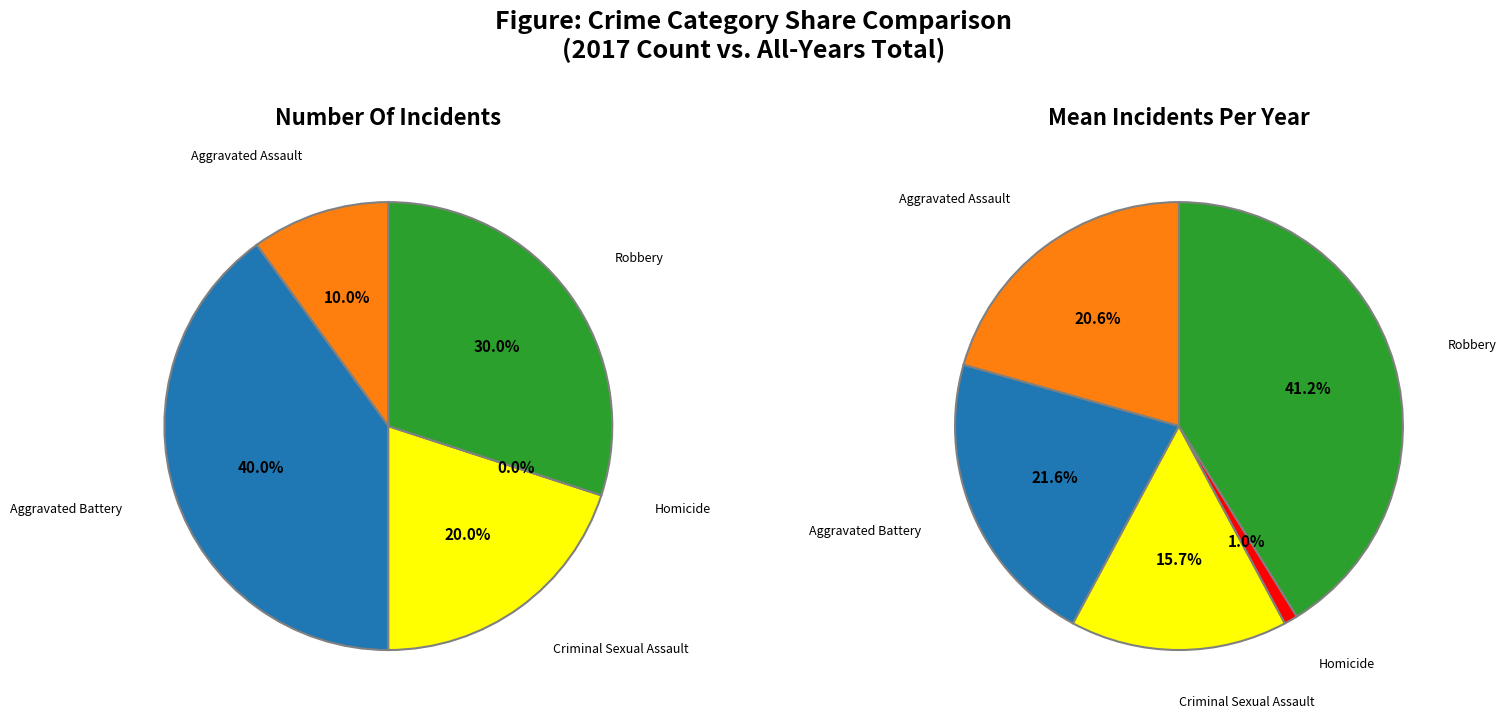

To the nearest percent, what is the difference between the Homicide and Robbery slice percentages?

30%